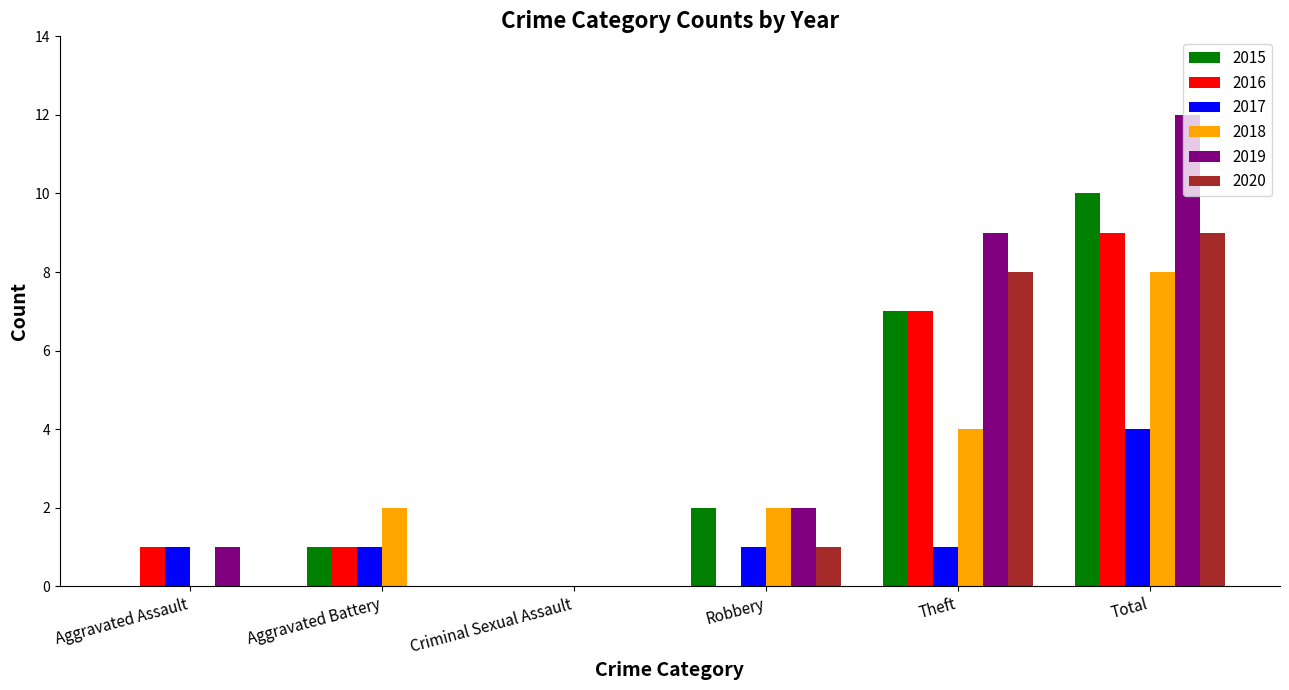

Which series changed the most between Aggravated Battery and Criminal Sexual Assault?

2018